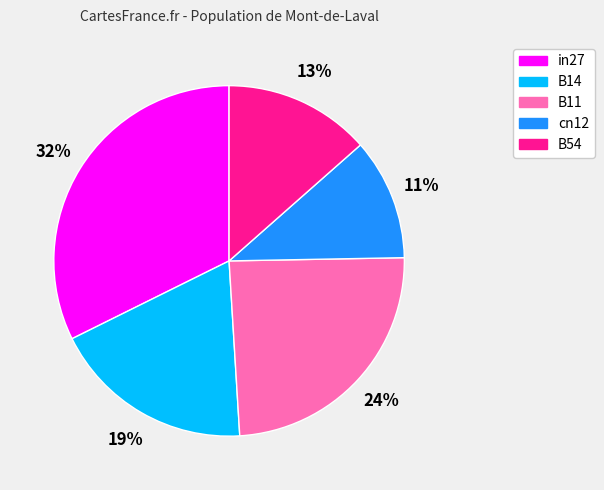

Is there any slice that represents more than half of the pie?

No